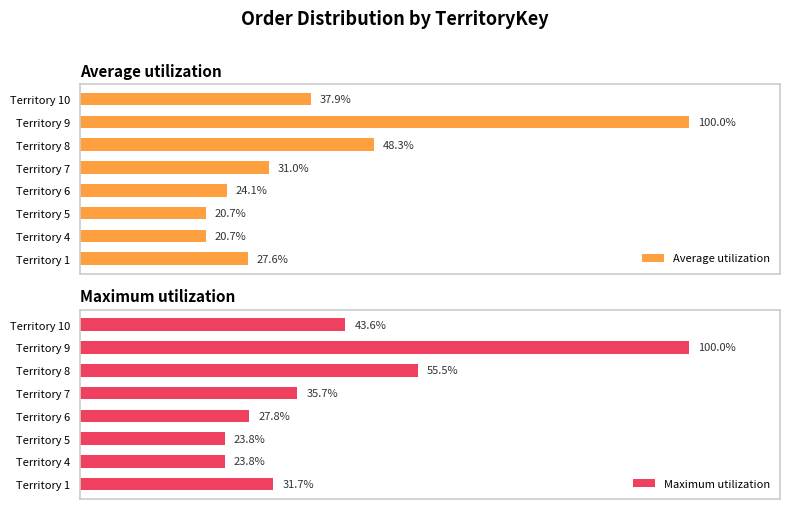

At which label is Maximum utilization closest to 61?

Territory 8